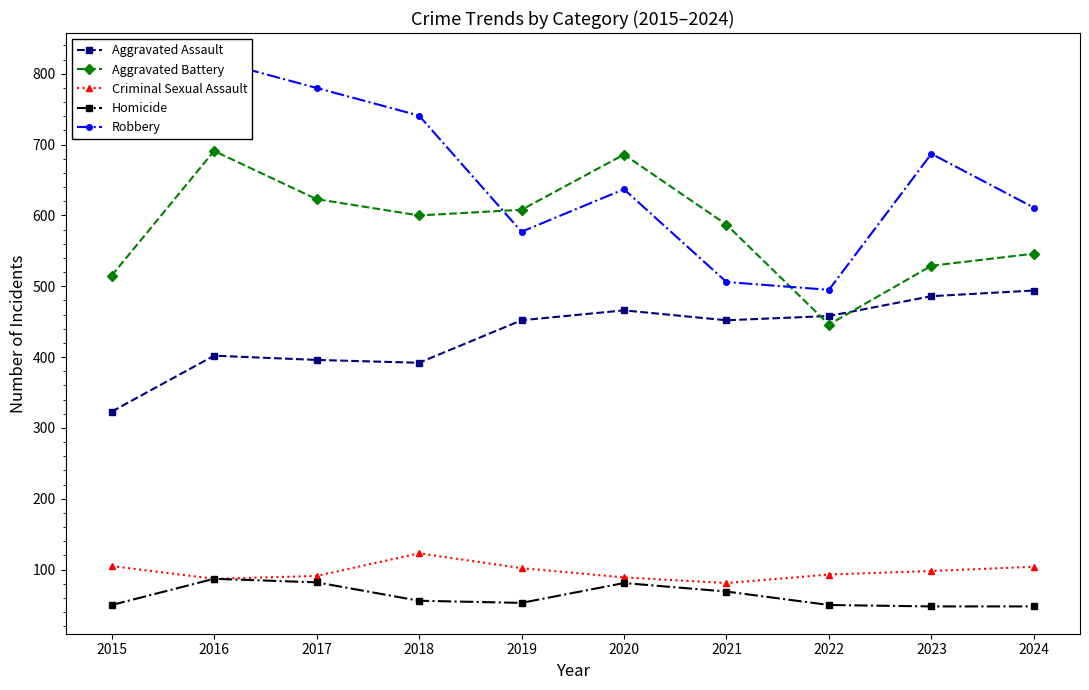

At which category does Aggravated Assault reach its first local peak?

2016